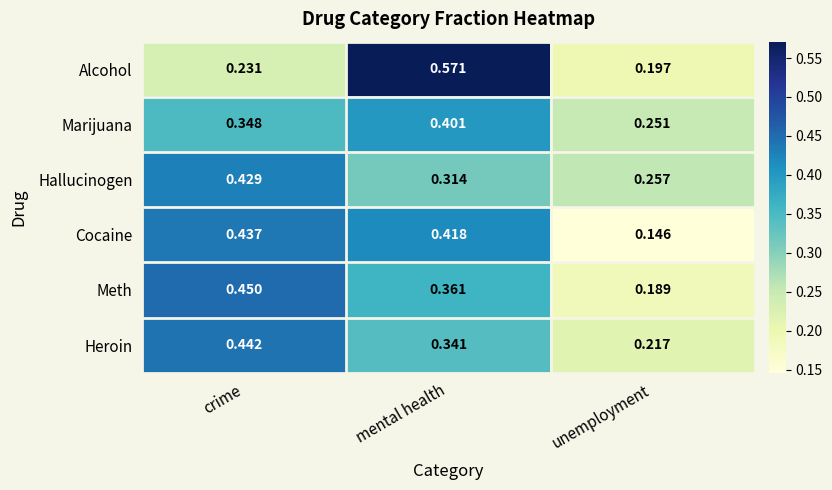

Where is Hallucinogen nearest to the value 0?

unemployment